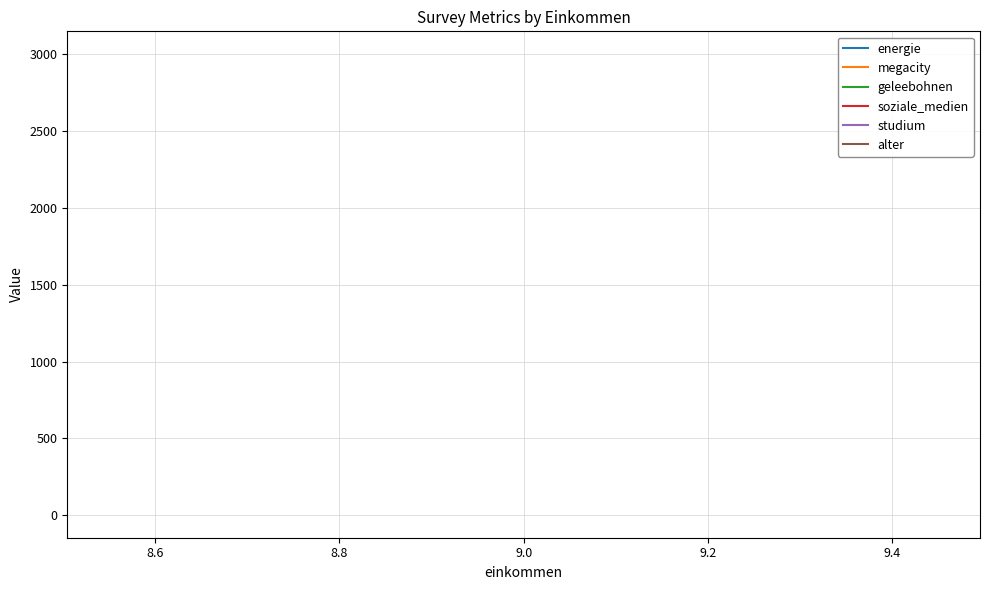

True or false: megacity and soziale_medien cross at least once.

False